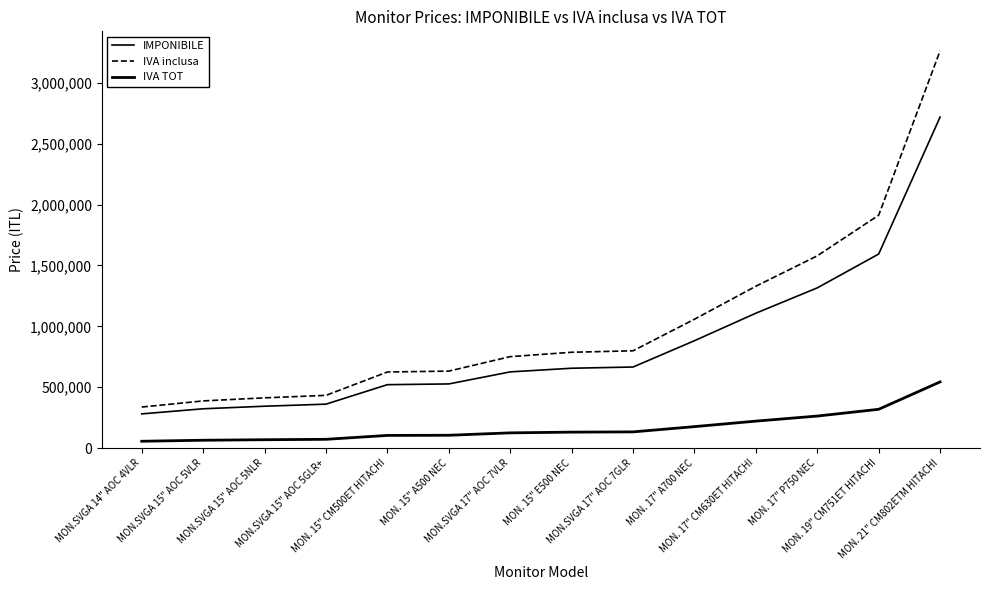

Reading left to right, transcribe all the data shown in this chart.

IMPONIBILE: MON.SVGA 14" AOC 4VLR=281000	MON.SVGA 15" AOC 5VLR=323000	MON.SVGA 15" AOC 5NLR=344000	MON.SVGA 15" AOC 5GLR+=361000	MON. 15" CM500ET HITACHI=521000	MON. 15" A500 NEC=527000	MON.SVGA 17" AOC 7VLR=626000	MON. 15" E500 NEC=656000	MON.SVGA 17" AOC 7GLR=666000	MON. 17" A700 NEC=882000	MON. 17" CM630ET HITACHI=1108000	MON. 17" P750 NEC=1316000	MON. 19" CM751ET HITACHI=1594000	MON. 21" CM802ETM HITACHI=2719000
IVA inclusa: MON.SVGA 14" AOC 4VLR=337200	MON.SVGA 15" AOC 5VLR=387600	MON.SVGA 15" AOC 5NLR=412800	MON.SVGA 15" AOC 5GLR+=433200	MON. 15" CM500ET HITACHI=625200	MON. 15" A500 NEC=632400	MON.SVGA 17" AOC 7VLR=751200	MON. 15" E500 NEC=787200	MON.SVGA 17" AOC 7GLR=799200	MON. 17" A700 NEC=1058400	MON. 17" CM630ET HITACHI=1329600	MON. 17" P750 NEC=1579200	MON. 19" CM751ET HITACHI=1912800	MON. 21" CM802ETM HITACHI=3262800
IVA TOT: MON.SVGA 14" AOC 4VLR=56200	MON.SVGA 15" AOC 5VLR=64600	MON.SVGA 15" AOC 5NLR=68800	MON.SVGA 15" AOC 5GLR+=72200	MON. 15" CM500ET HITACHI=104200	MON. 15" A500 NEC=105400	MON.SVGA 17" AOC 7VLR=125200	MON. 15" E500 NEC=131200	MON.SVGA 17" AOC 7GLR=133200	MON. 17" A700 NEC=176400	MON. 17" CM630ET HITACHI=221600	MON. 17" P750 NEC=263200	MON. 19" CM751ET HITACHI=318800	MON. 21" CM802ETM HITACHI=543800